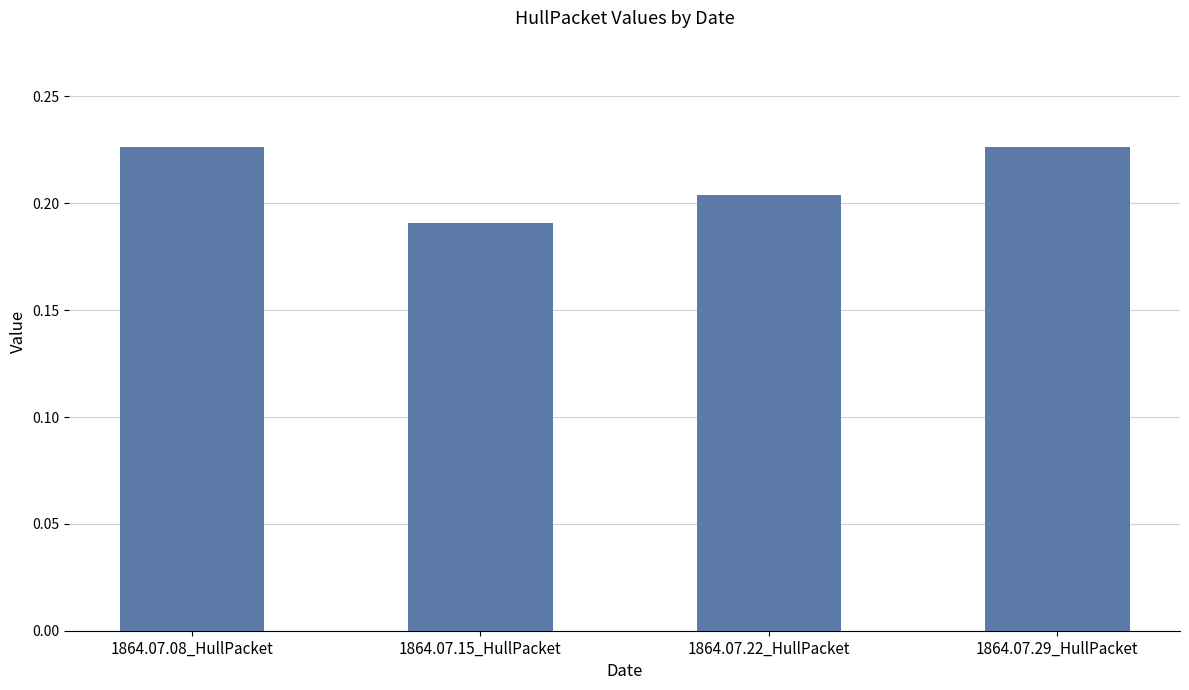

Where is the data nearest to the value 0?

1864.07.15_HullPacket